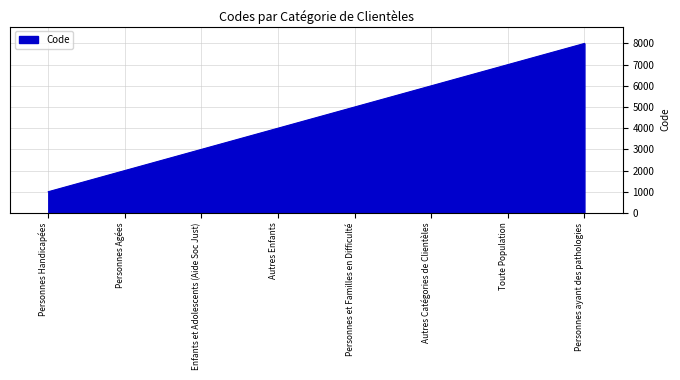

What is the change in value from Personnes Agées to Toute Population?

+5000